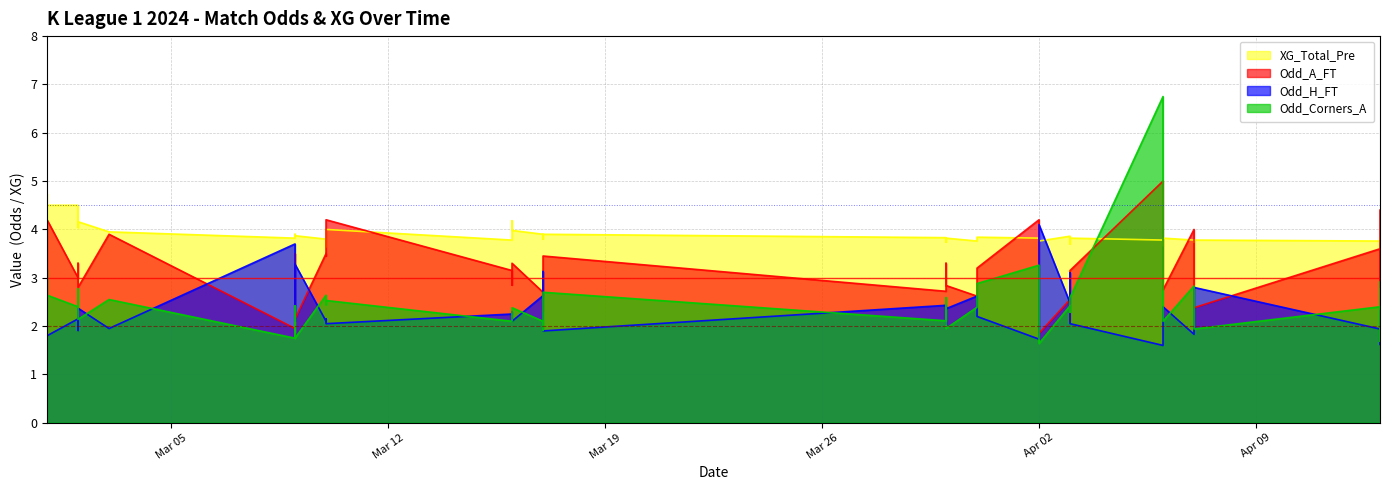

How many intersections are there between Odd_H_FT and Odd_A_FT?

12